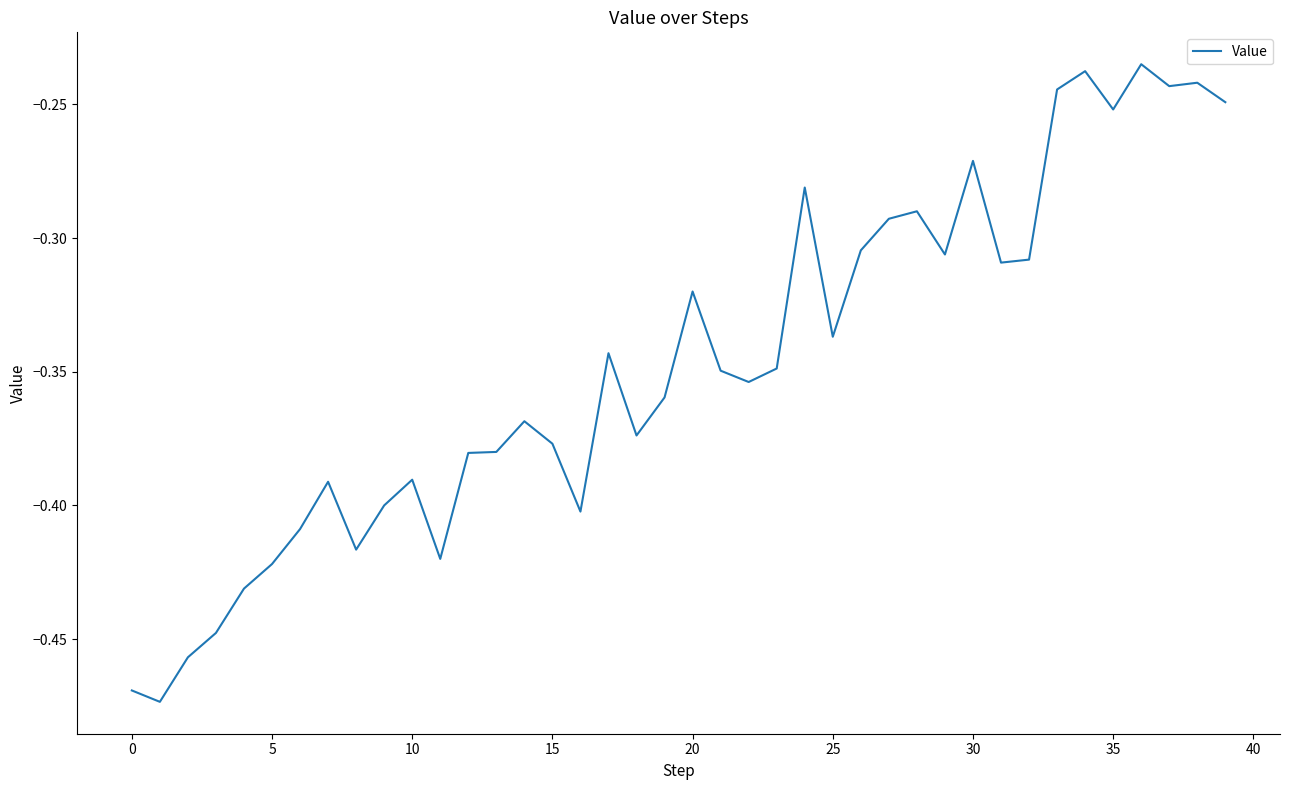

Is this an area chart (filled region under the line)?

No